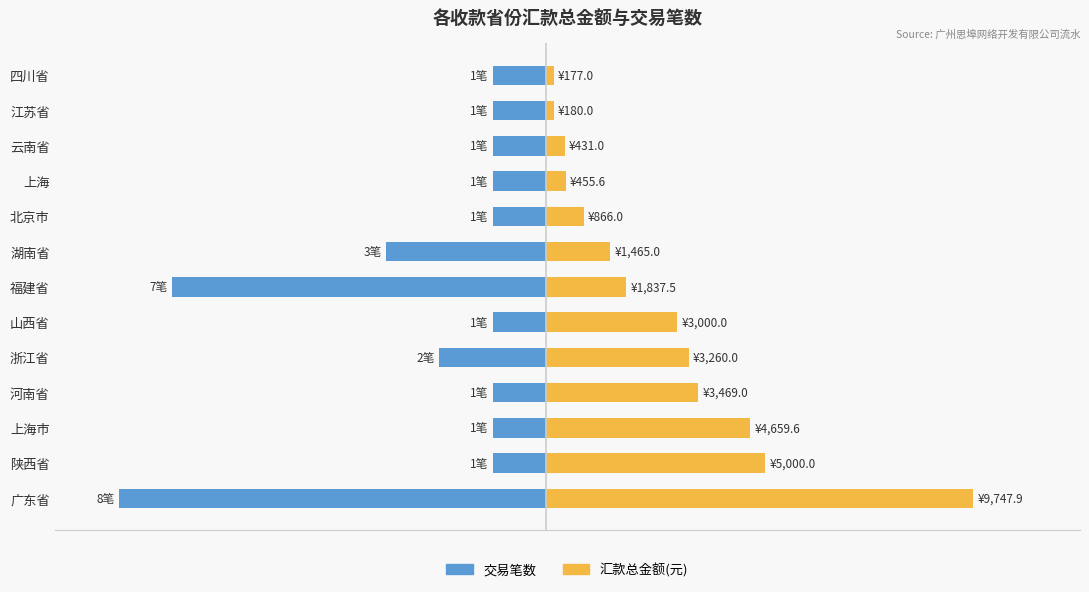

How many bars are there in each group?

2